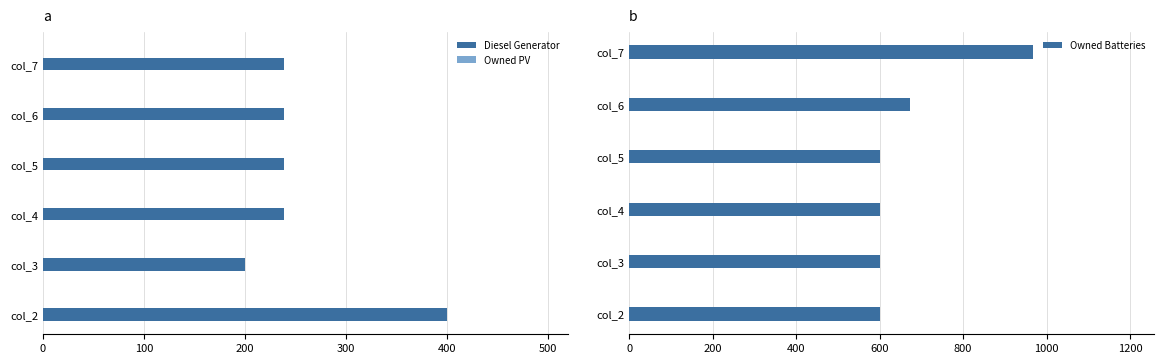

What is the highest value of the Diesel Generator series?

400